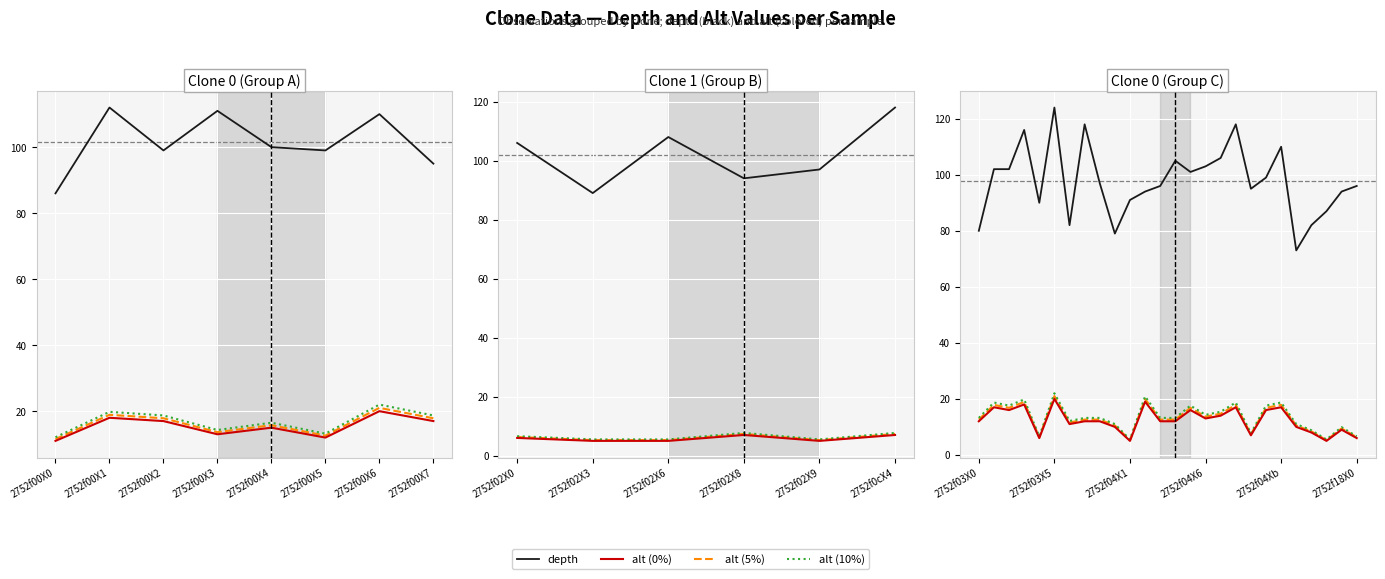

True or false: alt (0%) and depth cross at least once.

False